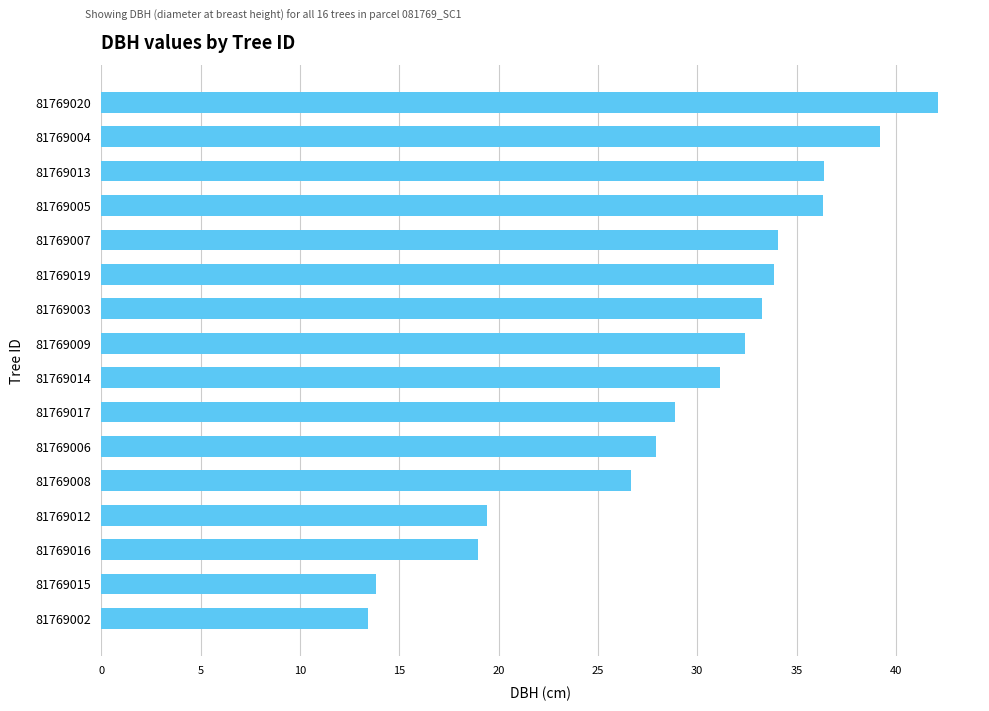

What is the minimum value shown in the chart?

13.4